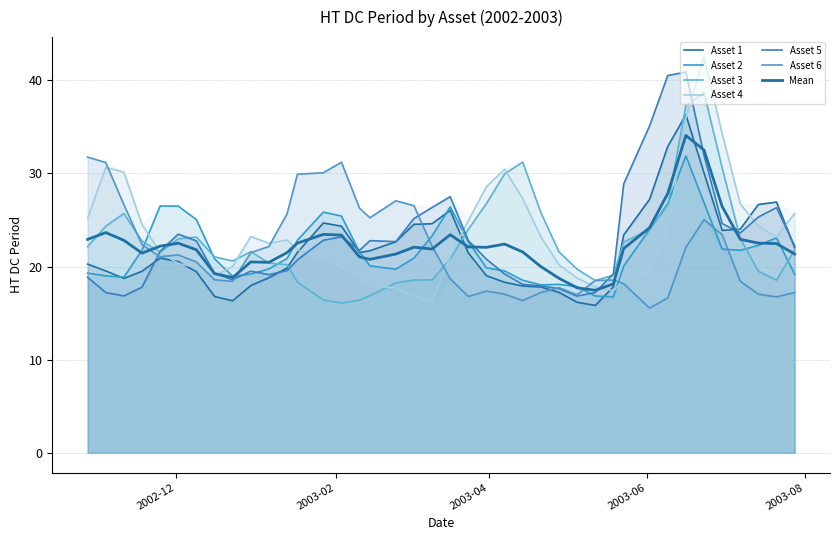

The value of Asset 3 at 2003-03-10 is 27.7. True or false?

False